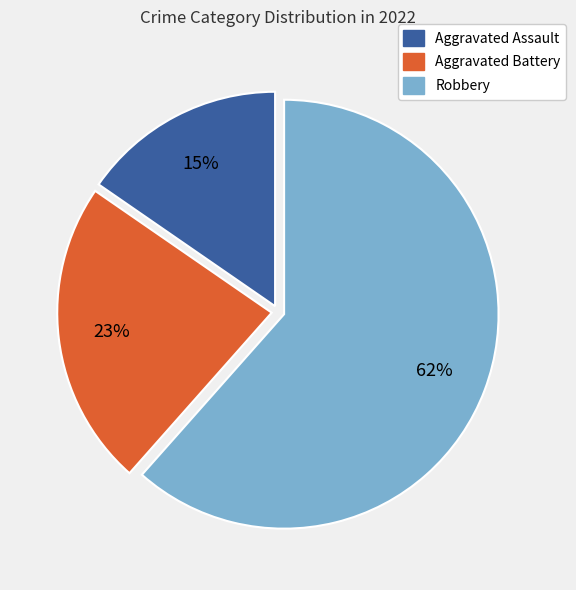

Which category accounts for the majority?

Robbery